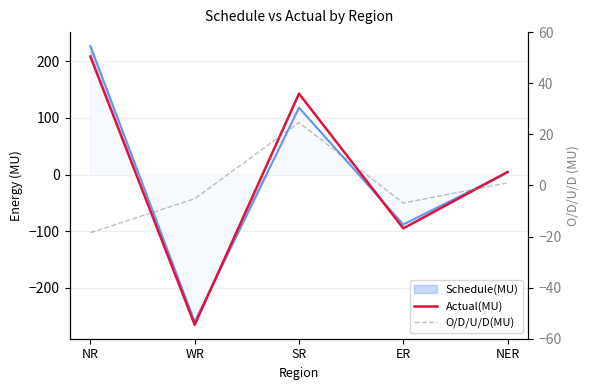

What position from the left is NER?

5